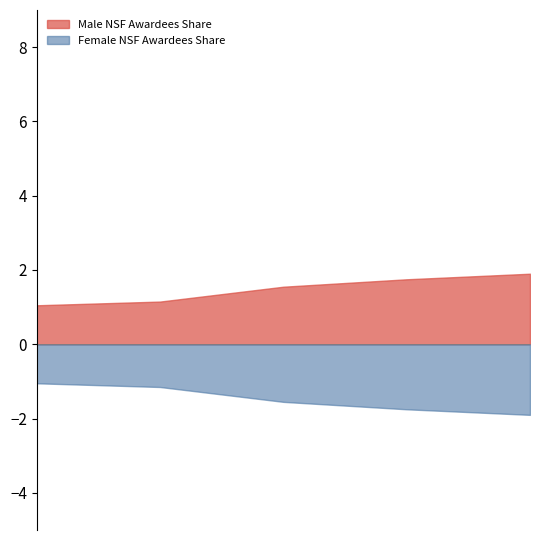

What is the maximum value for Male NSF Awardees Share?

1.9